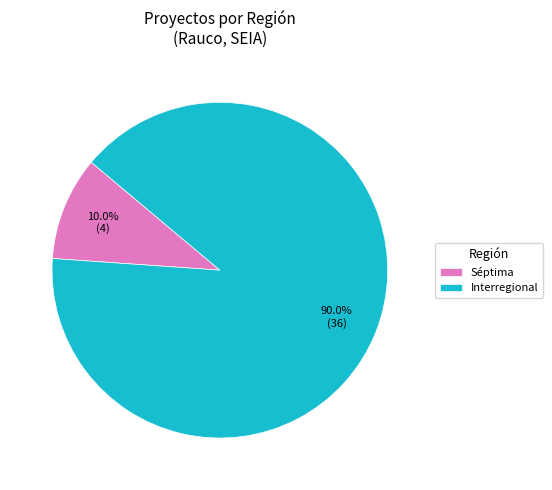

Does Séptima account for over 50% of the chart?

No